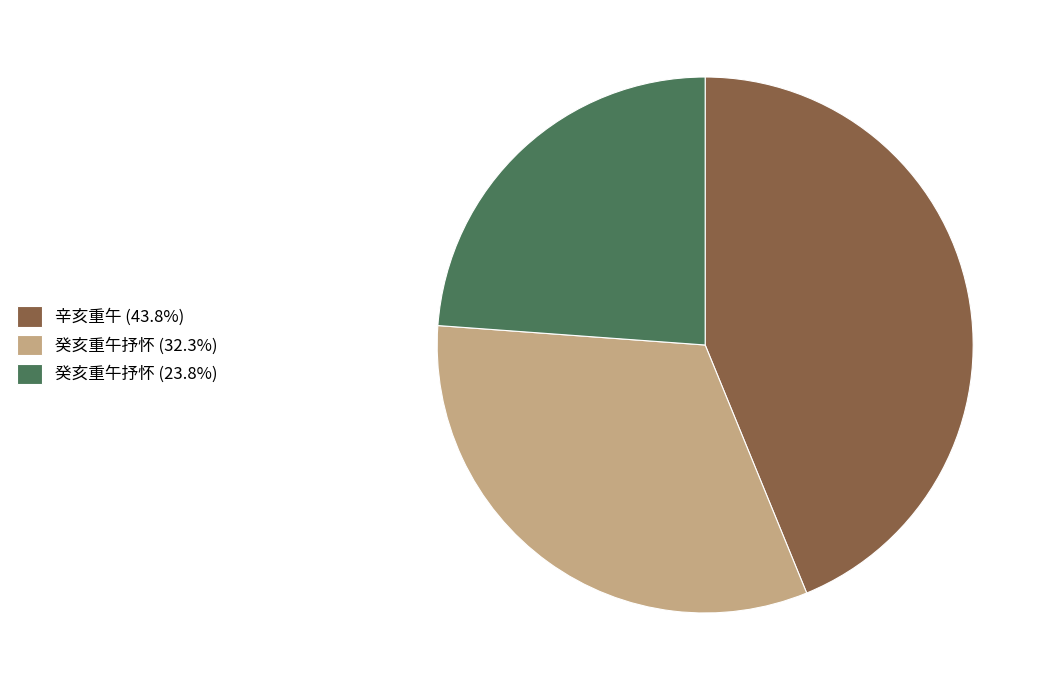

Is there a majority slice in this chart?

No